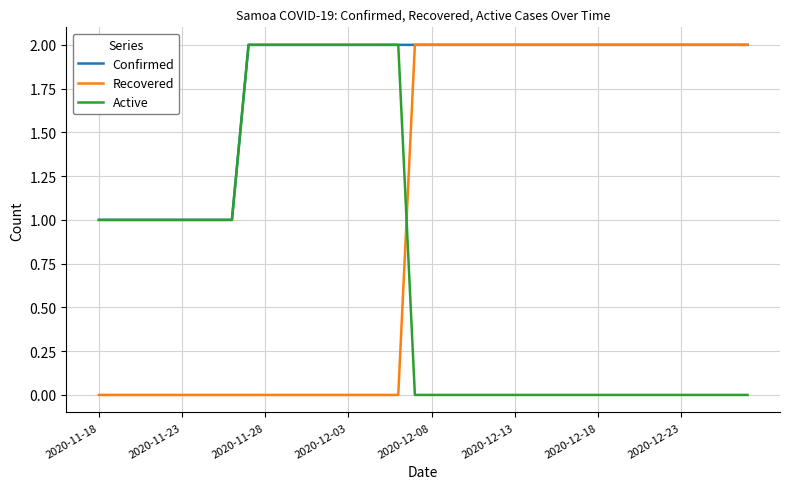

At how many categories does at least one series exceed 0?

40